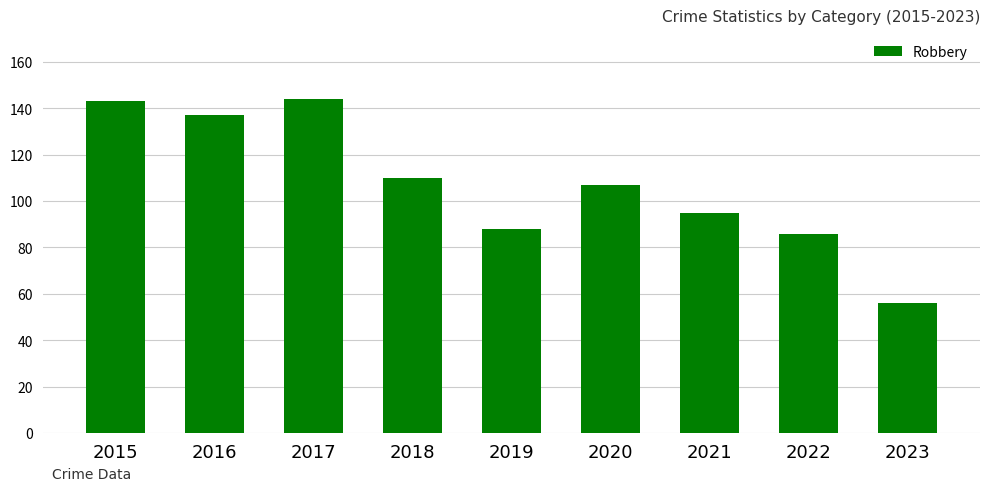

What is the sum of the values at 2016 and 2022?

223